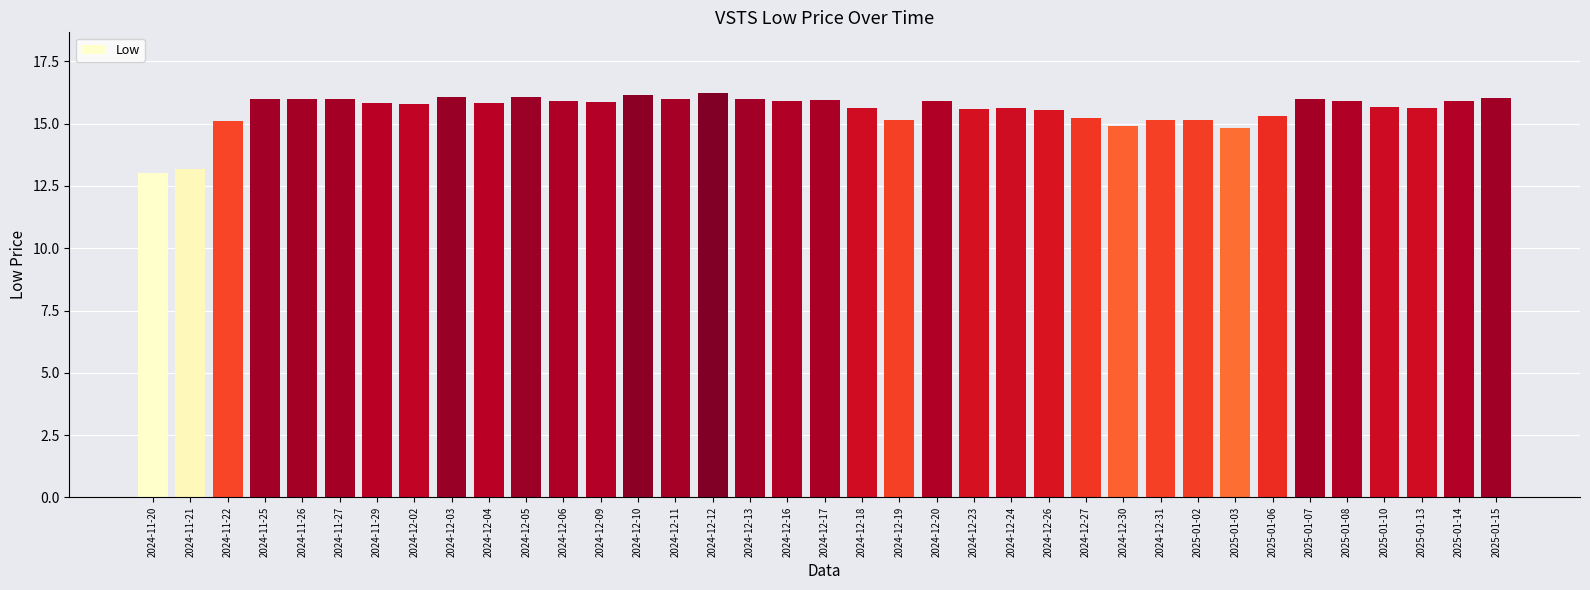

What is the value of the 28th bar from the left?

15.1